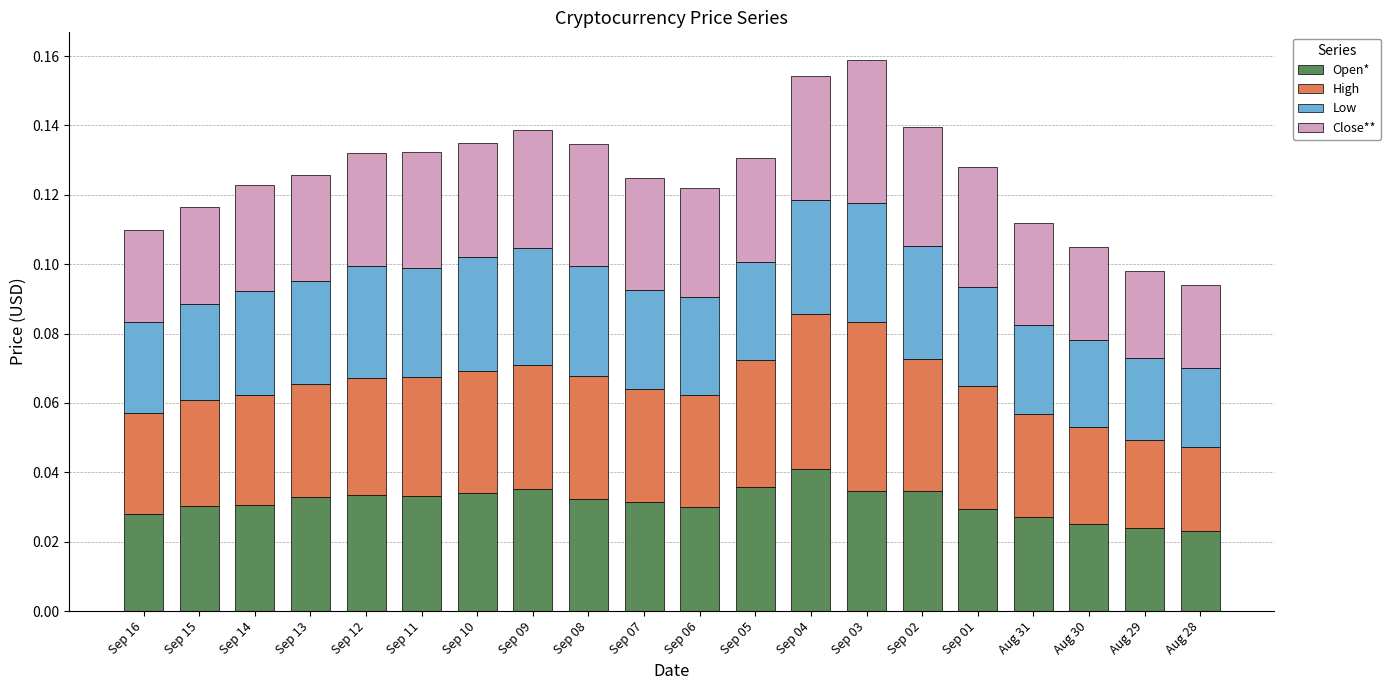

Count the Open* values in the range 0 to 1.

20